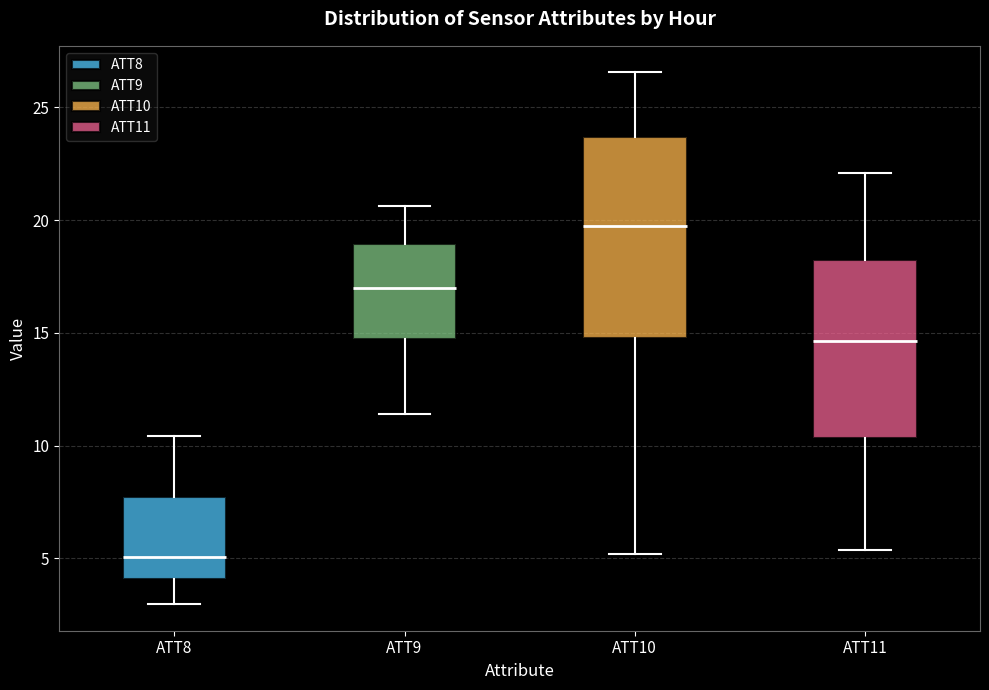

Reading left to right, transcribe this box plot: for each box, give where its median line is, the range the box spans, and where its two whiskers end, as read against the y-axis. The values are not printed on the chart, so give them approximately, as read against the axis.

ATT8: median 5.0, box 4.0 to 7.5, whiskers 3.0 to 10.5
ATT9: median 17.0, box 14.5 to 19.0, whiskers 11.5 to 20.5
ATT10: median 19.5, box 15.0 to 23.5, whiskers 5.0 to 26.5
ATT11: median 14.5, box 10.5 to 18.0, whiskers 5.5 to 22.0